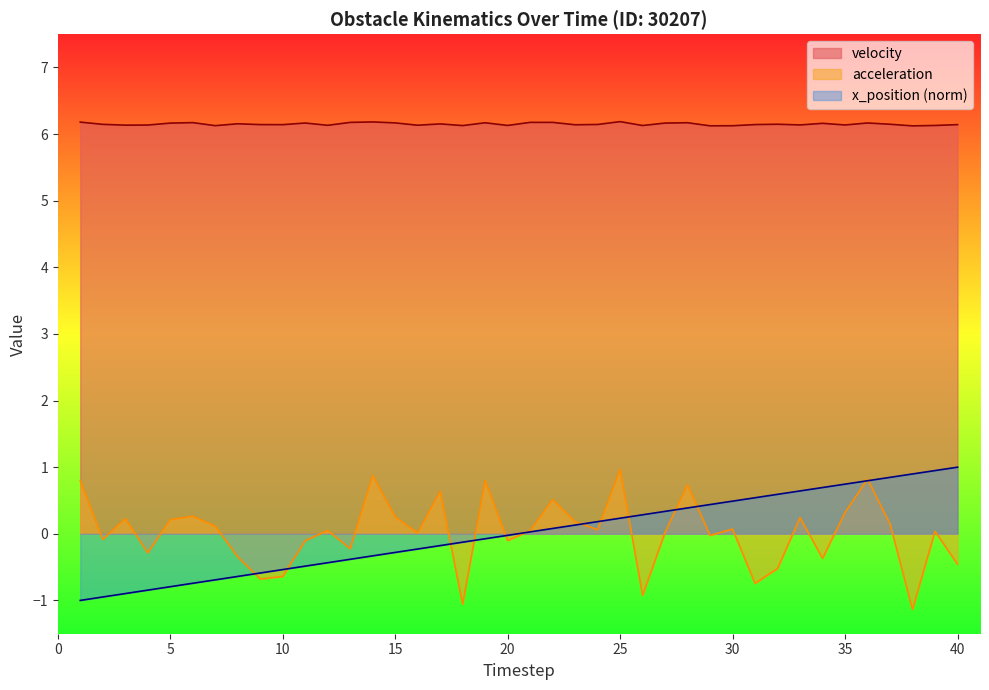

Does the chart have visible grid lines?

No